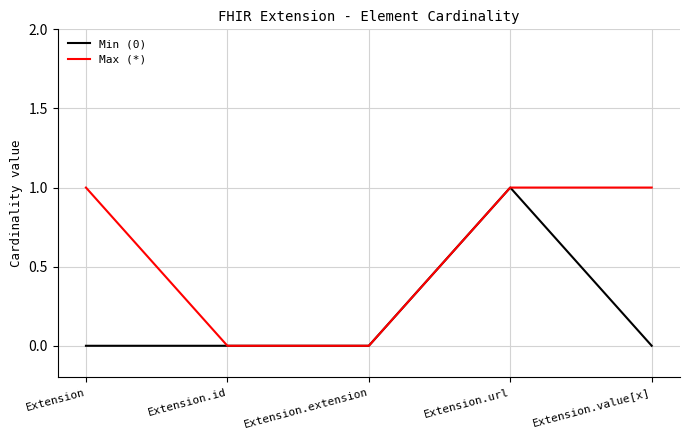

What is the difference between the maximum and minimum values in the Max (*) series?

1